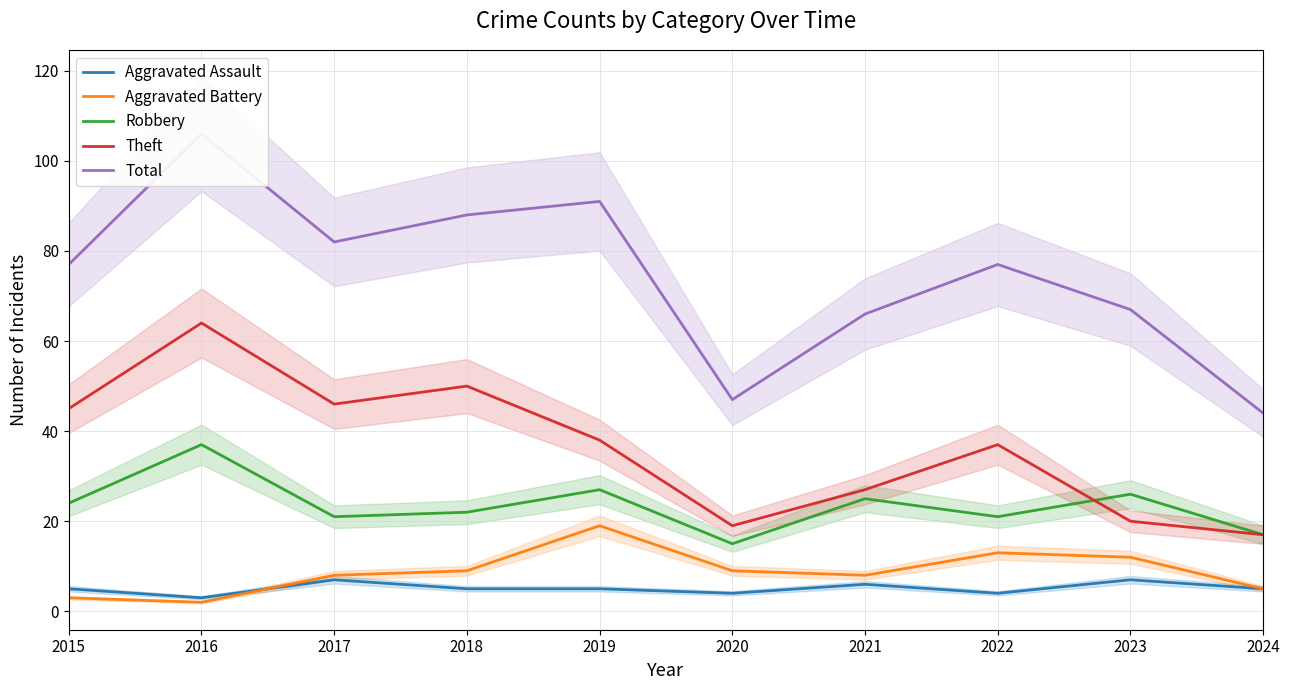

At which label does Aggravated Assault reach its peak?

2017